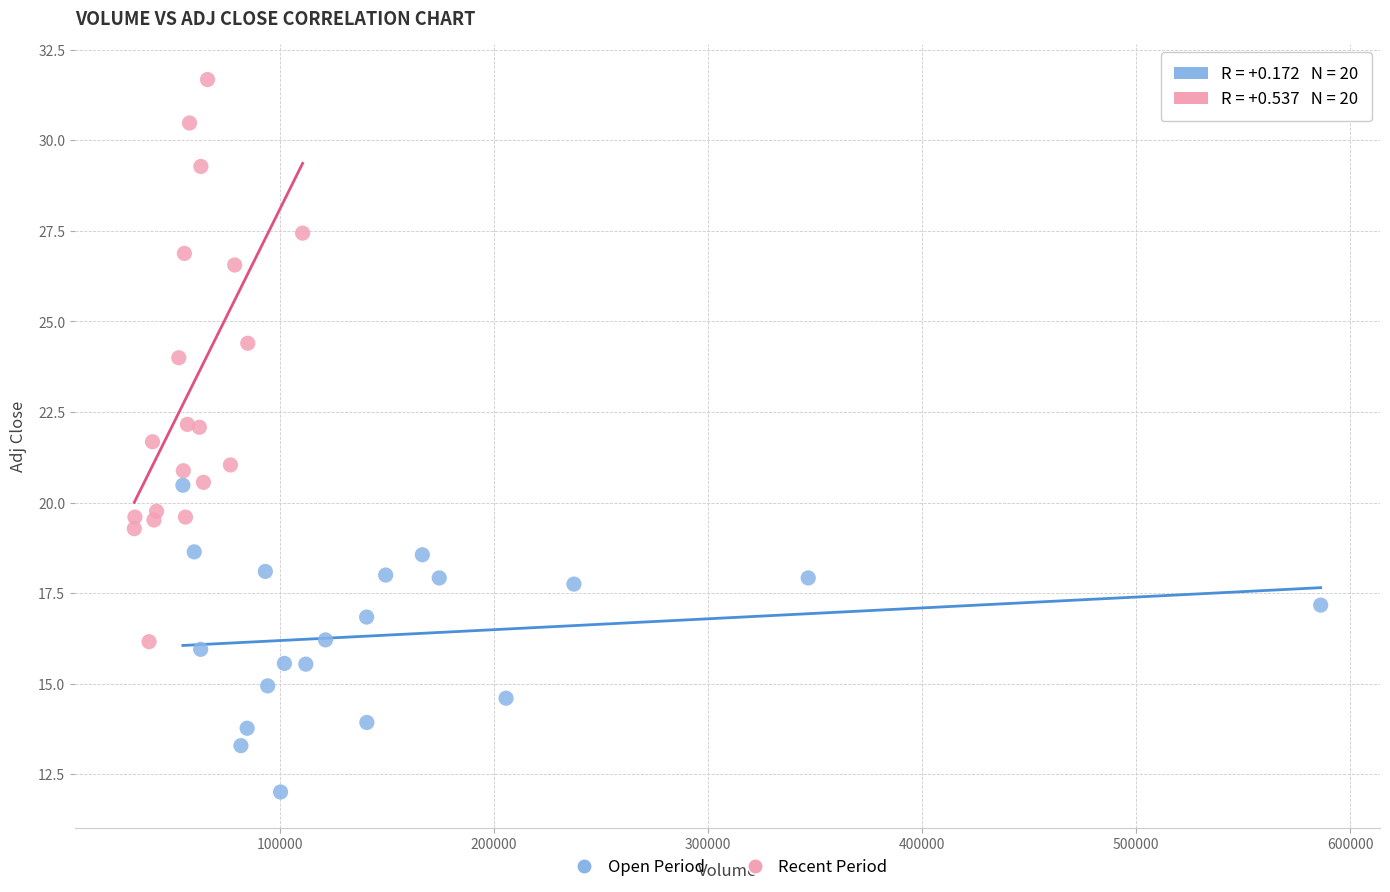

Which series reaches the maximum Y coordinate?

Recent Period